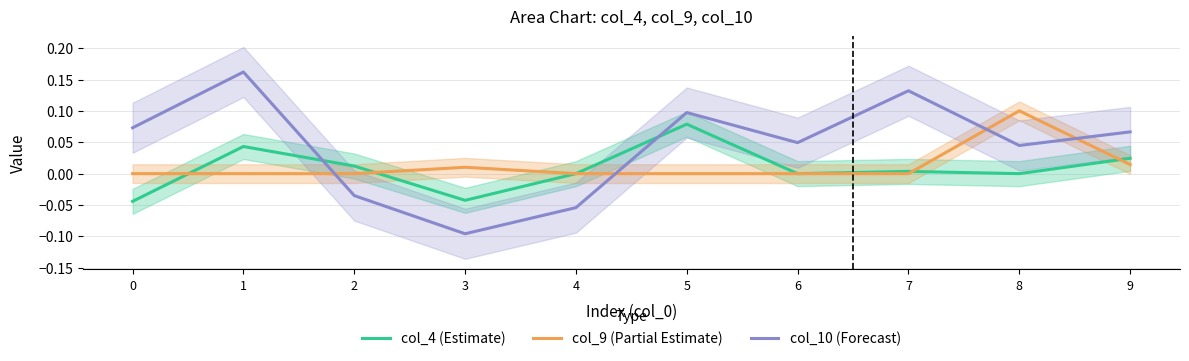

Is this an area chart (filled region under the line)?

No